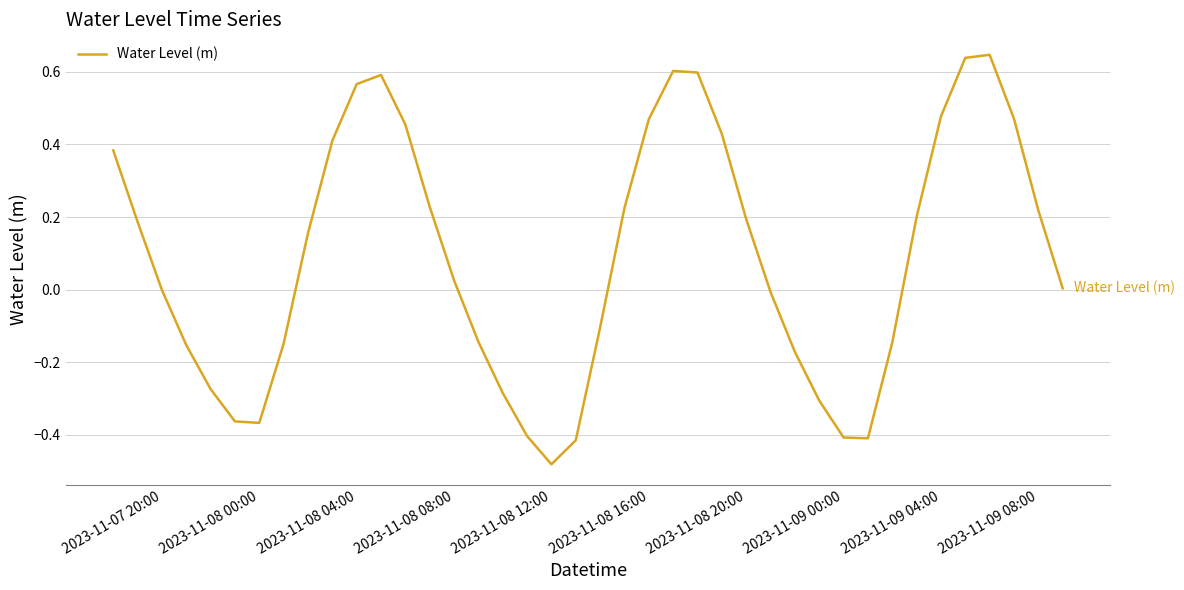

What is the difference between the maximum and minimum values?

1.1